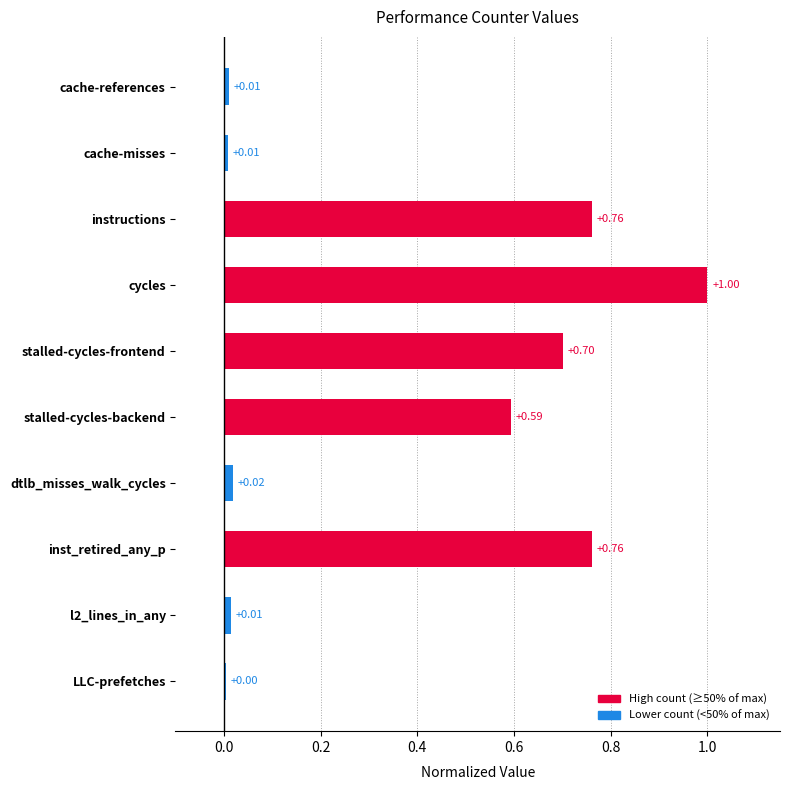

What is the label of the 1st bar from the bottom?

LLC-prefetches